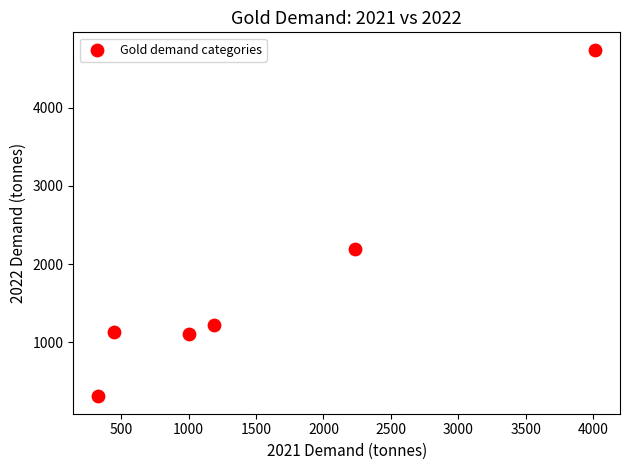

What Y value in the scatter plot is closest to 2524?

2189.8